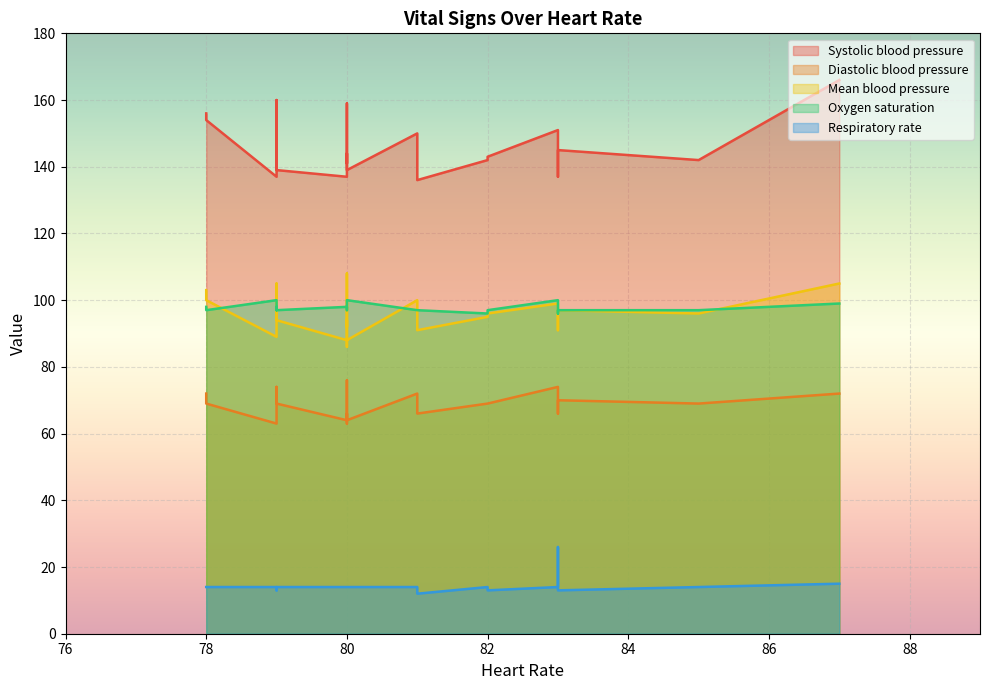

Which label corresponds to the largest value in the chart?

87